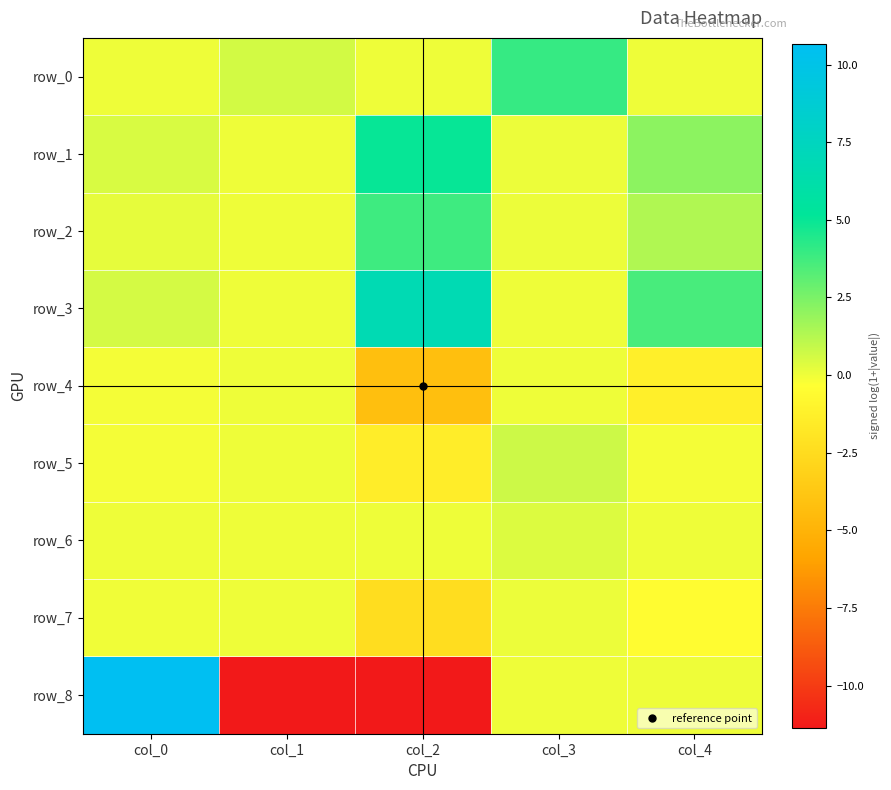

Reading left to right, extract all data points from this chart.

row_0: 0.0	0.6	0.0	4.0	0.0
row_1: 0.5	0.0	5.0	0.1	2.1
row_2: 0.2	0.0	3.8	0.1	1.4
row_3: 0.6	0.0	6.8	0.0	3.6
row_4: -0.1	0.0	-4.2	0.0	-1.3
row_5: -0.1	0.0	-1.4	0.8	-0.1
row_6: 0.0	0.0	0.0	0.4	0.0
row_7: -0.0	0.0	-2.5	0.0	-0.5
row_8: 10.7	-11.4	-11.4	0.0	0.0